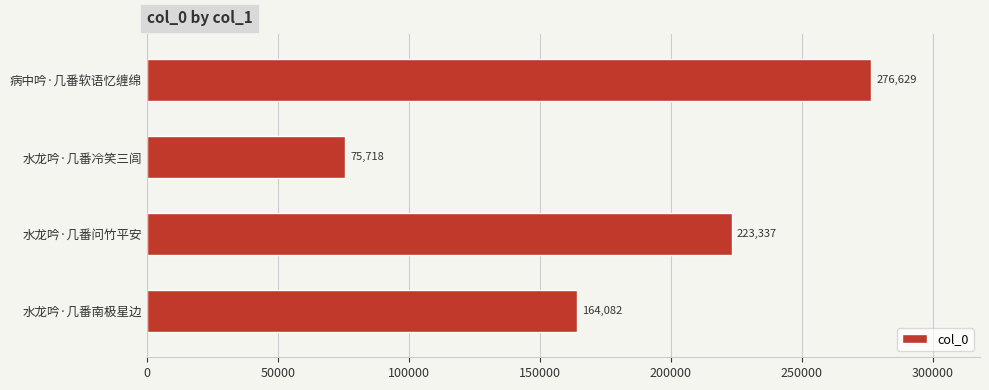

What is the difference between the values at 水龙吟·几番问竹平安 and 病中吟·几番软语忆缠绵?

53292